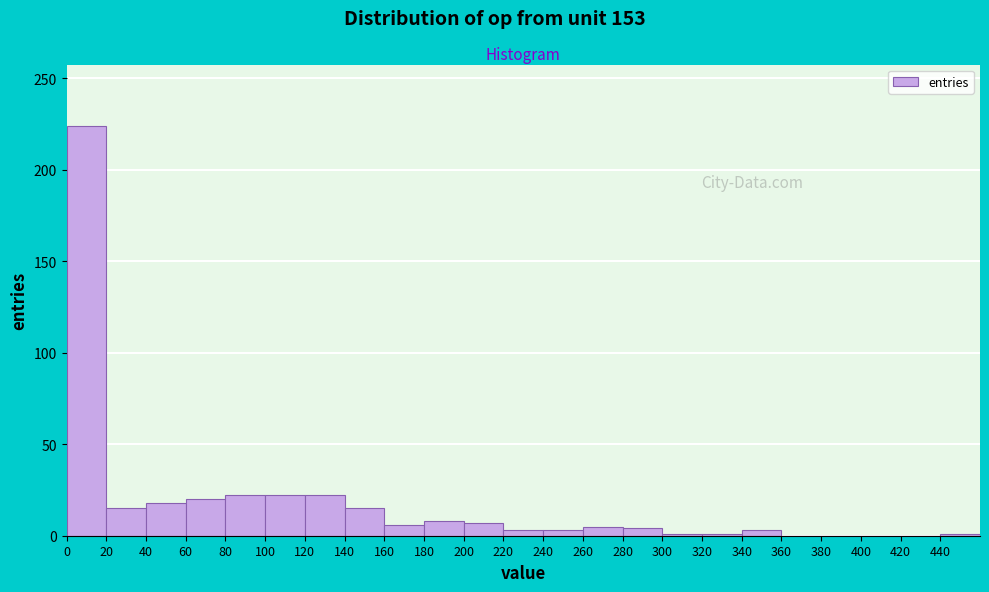

Reading left to right, list every bar in this chart as the range it spans on the x-axis followed by its height. The values are not printed on the chart, so give them approximately, as read against the axis.

0 to 20: 225
20 to 40: 15
40 to 60: 20
60 to 80: 20
80 to 100: 20
100 to 120: 20
120 to 140: 20
140 to 160: 15
160 to 180: 5
180 to 200: 10
200 to 220: 5
220 to 240: under 5
240 to 260: under 5
260 to 280: 5
280 to 300: under 5
300 to 320: under 5
320 to 340: under 5
340 to 360: under 5
360 to 380: 0
380 to 400: 0
400 to 420: 0
420 to 440: 0
440 to 460: under 5